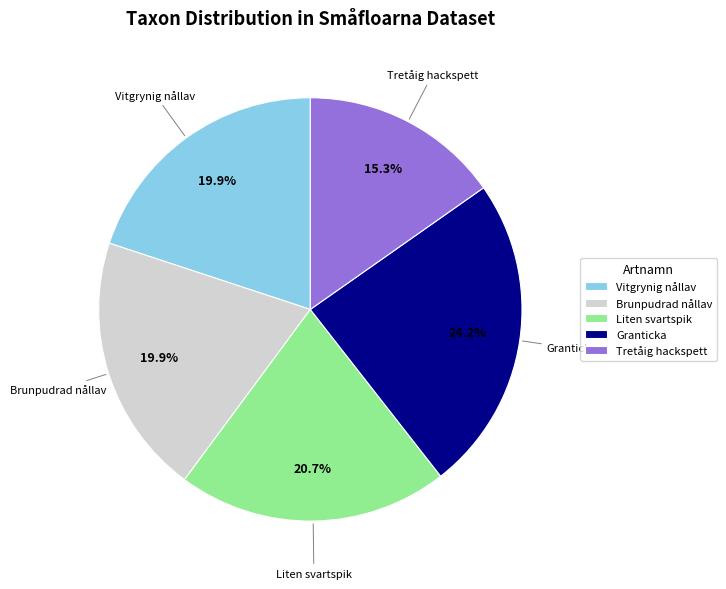

What is the total percentage of Vitgrynig nållav and Tretåig hackspett?

35.2%